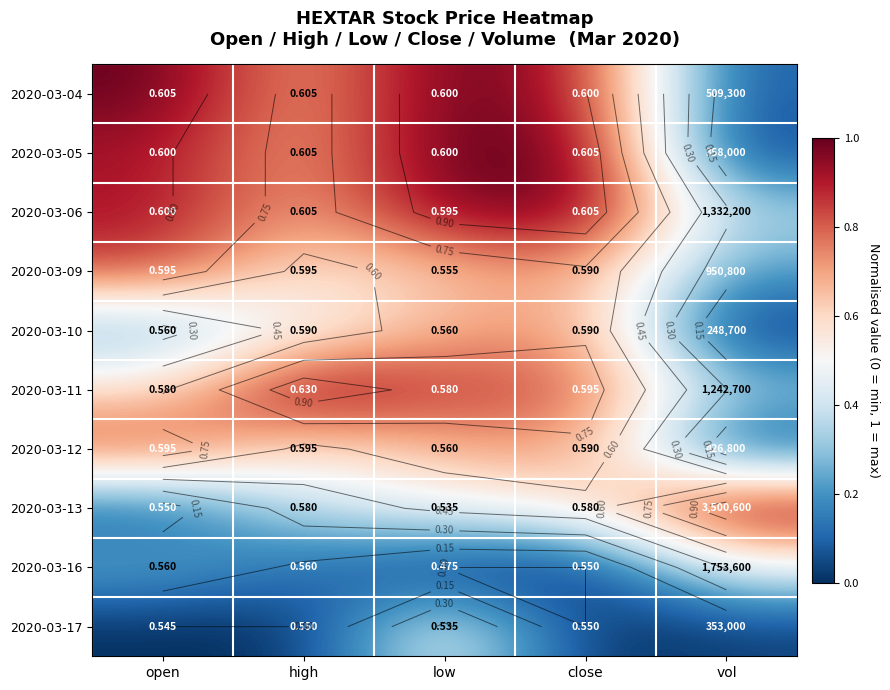

What is the spread (max minus min) of values at open?

1.0